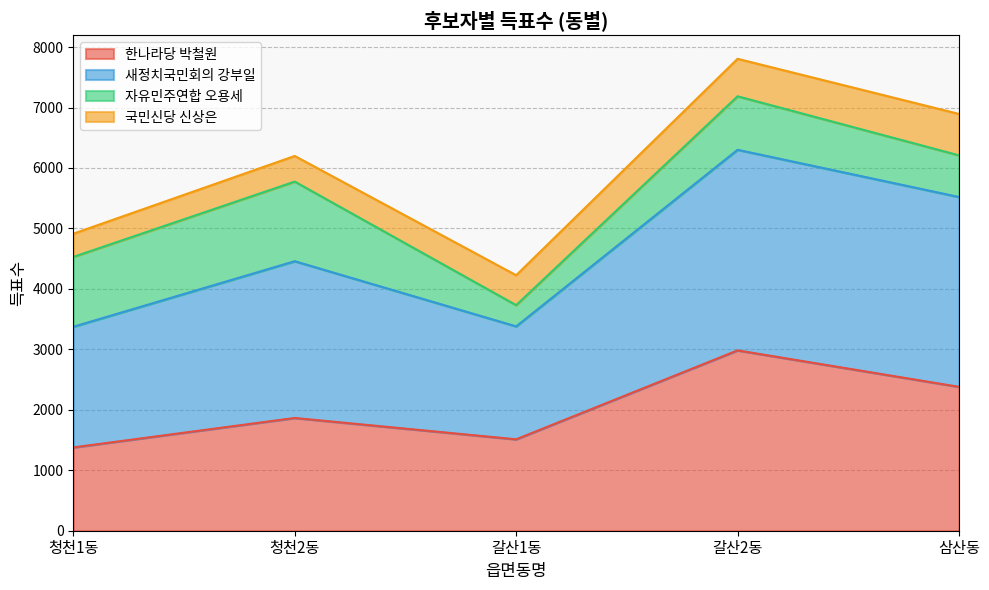

Where is 한나라당 박철원 nearest to the value 2180?

삼산동